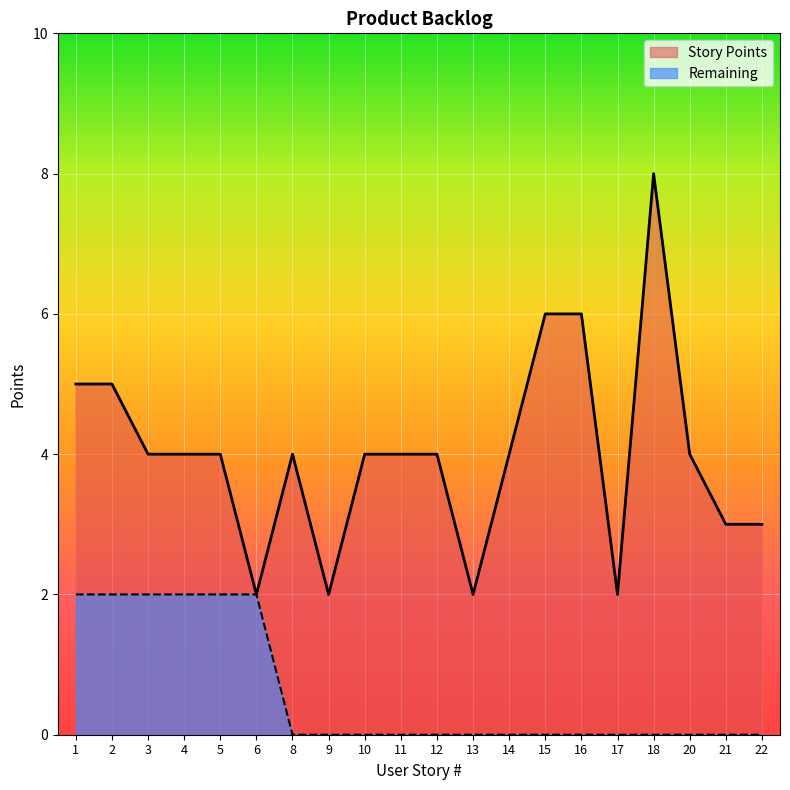

What is the difference between the highest and lowest values at 3?

2